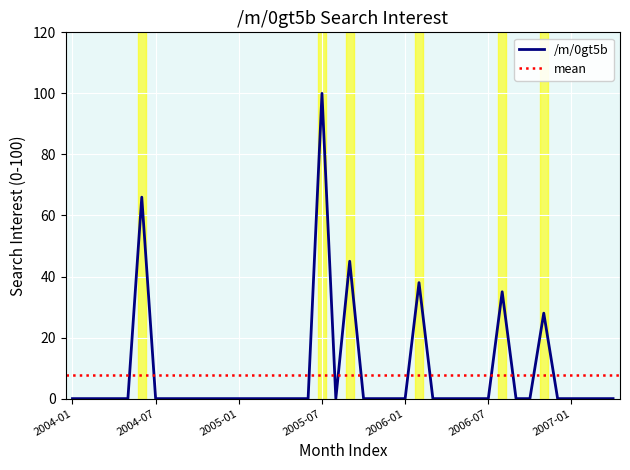

Reading right to left, what are all the values shown in this chart?

0	0	0	0	0	28	0	0	35	0	0	0	0	0	38	0	0	0	0	45	0	100	0	0	0	0	0	0	0	0	0	0	0	0	66	0	0	0	0	0